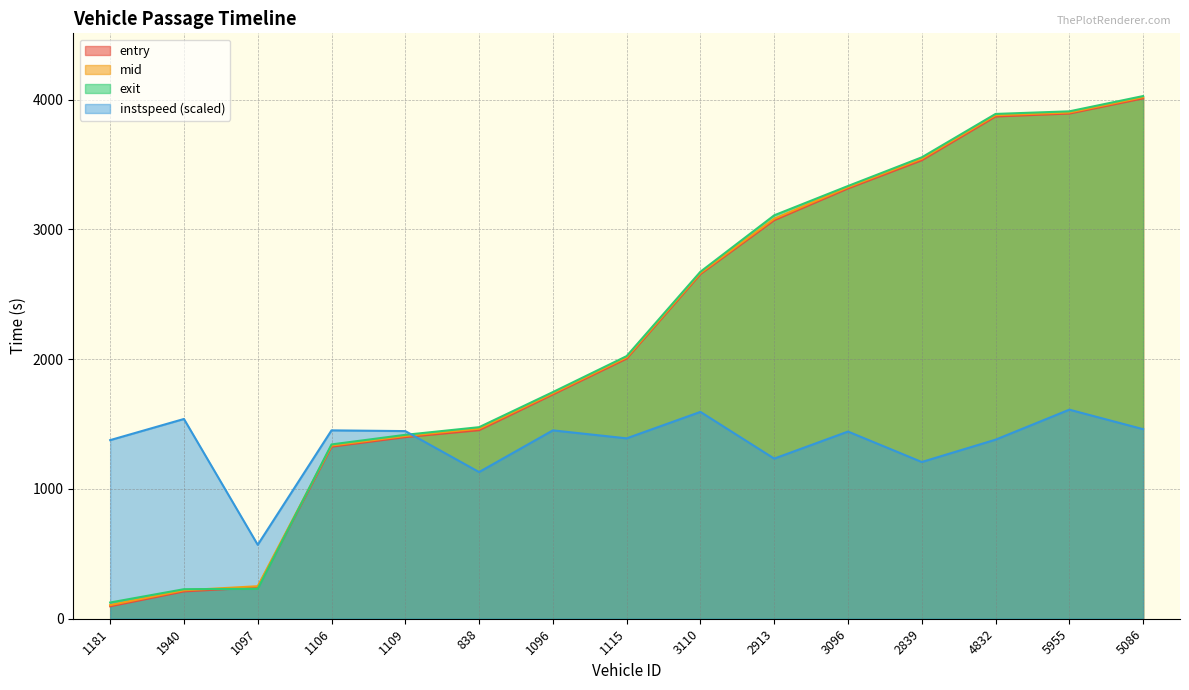

How many values in the entry series exceed 2004?

8